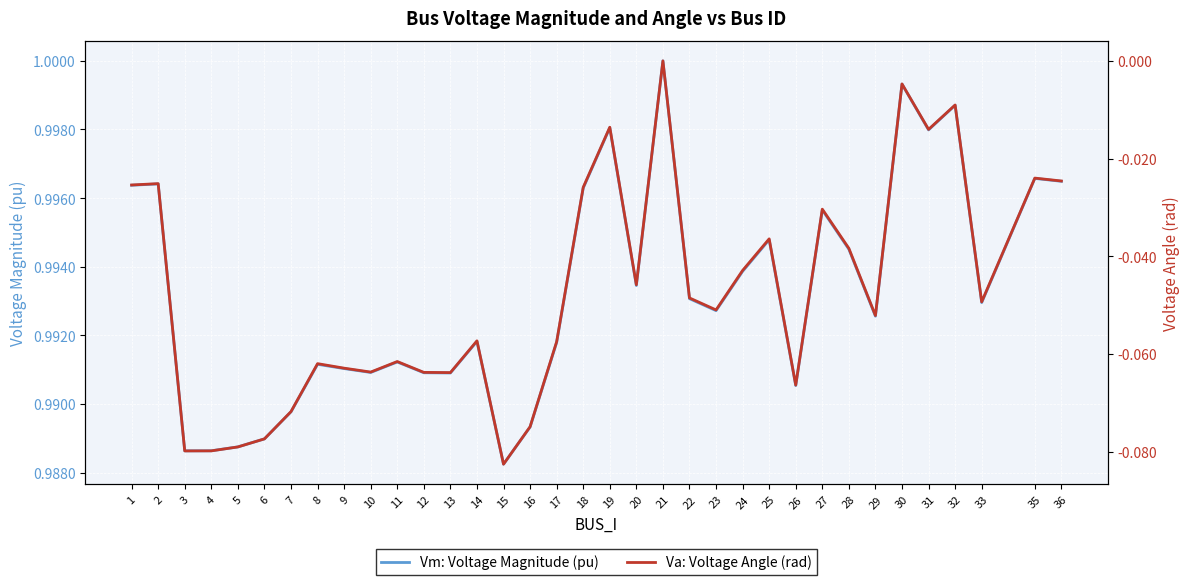

True or false: Va: Voltage Angle (rad) has more than 1 interior local peaks.

True